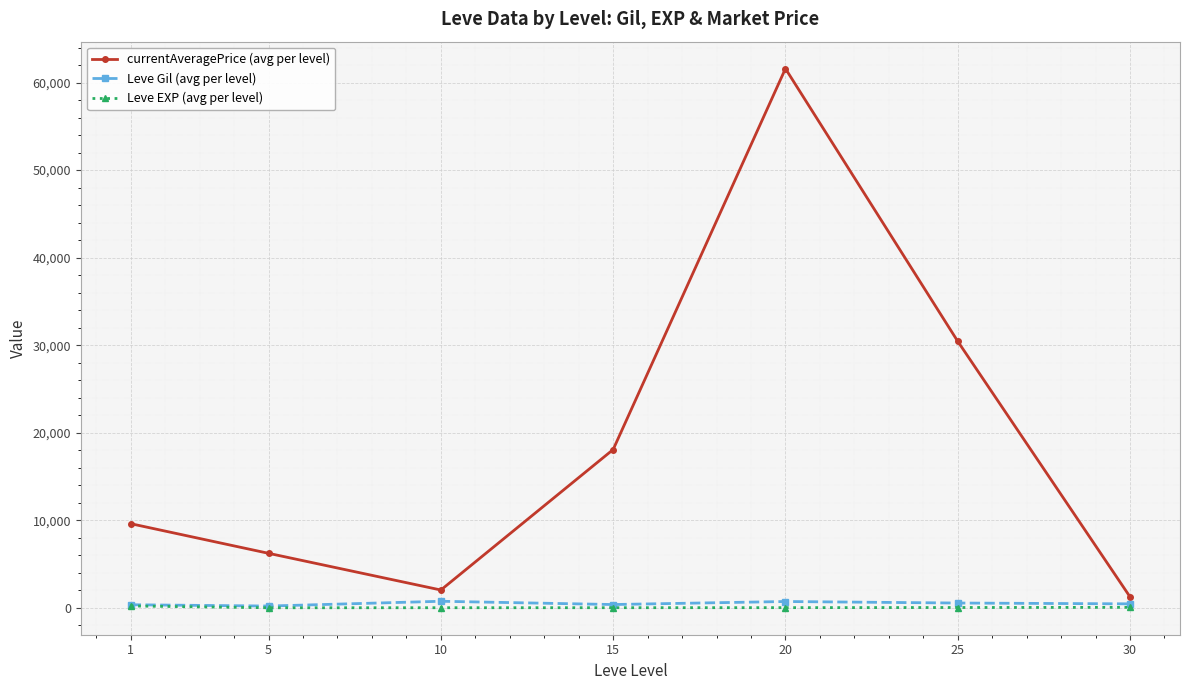

What is the value of the currentAveragePrice (avg per level) point at the 5th from the left?

61589.2